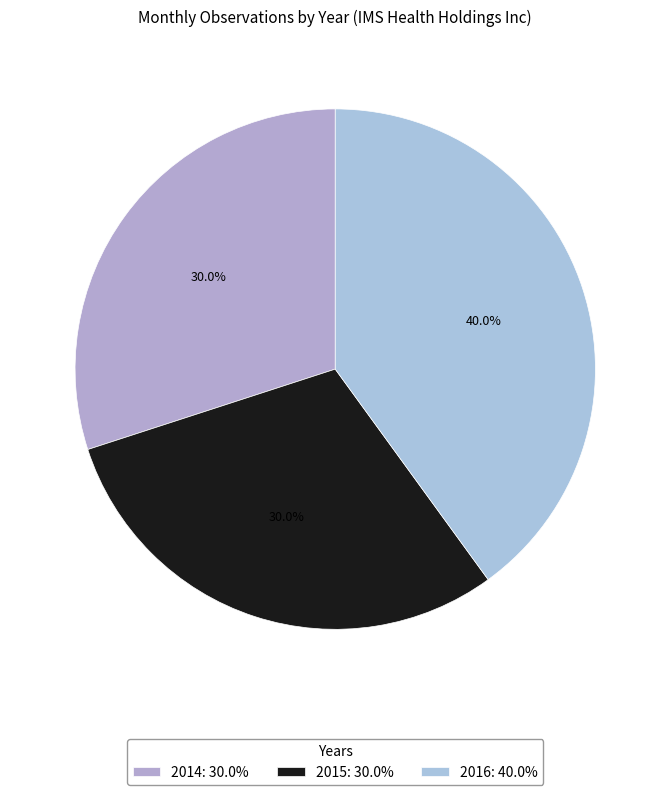

Is 2016 the majority of the pie?

No